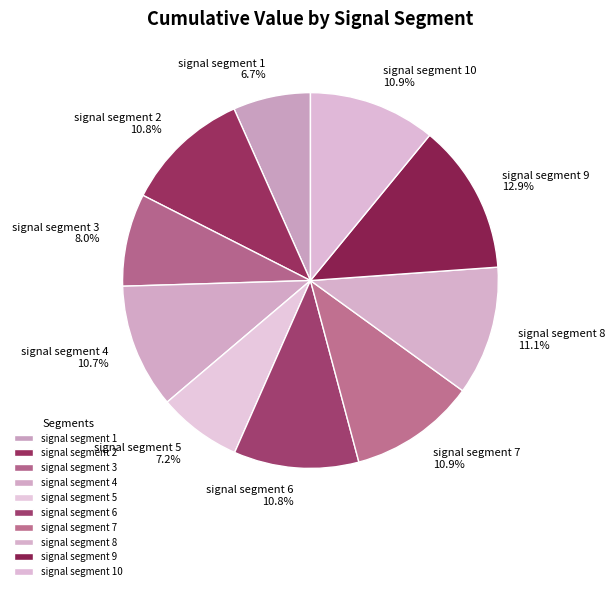

To the nearest percent, what portion does signal segment 1 represent?

7%